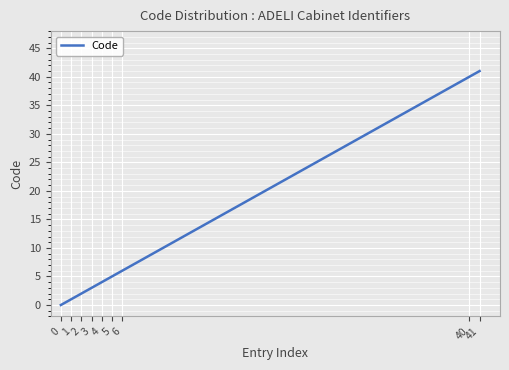

What is the difference between the values at 4 and 6?

2